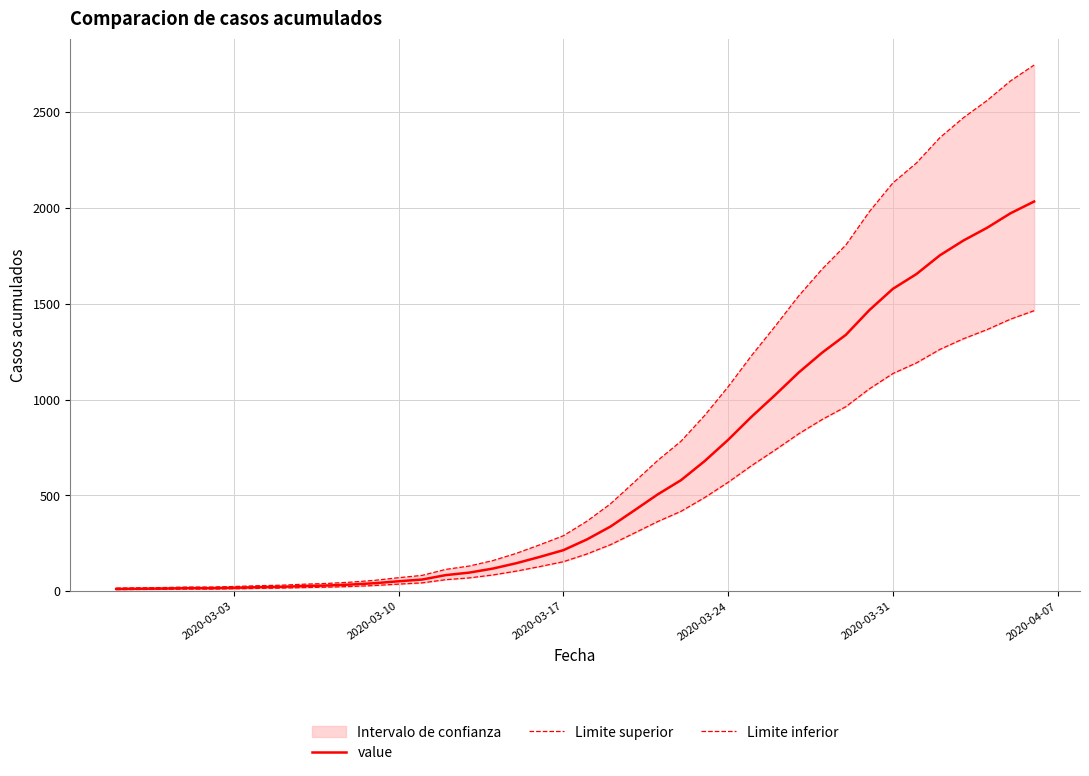

What is the highest value of the value series?

2032